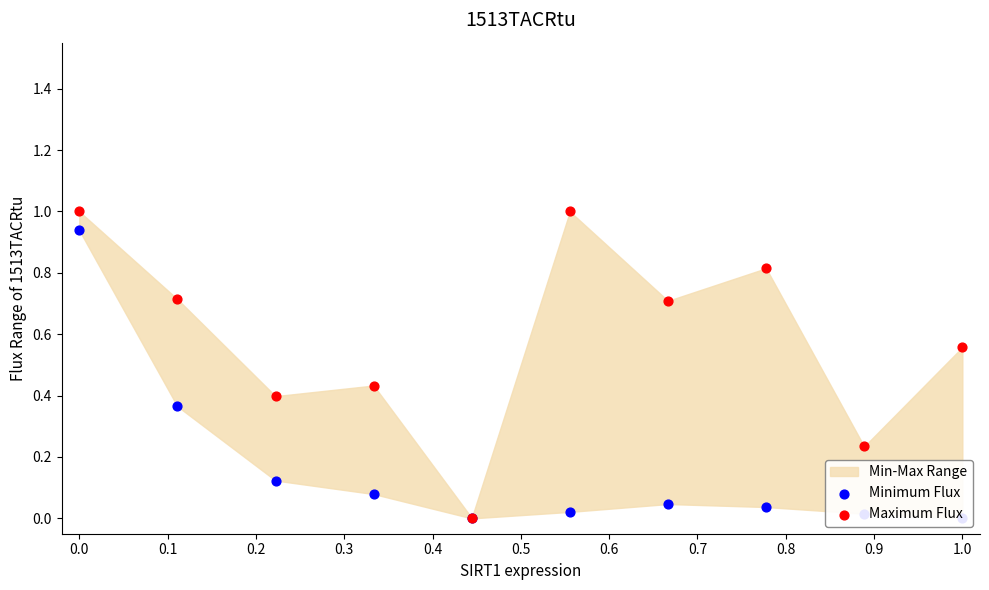

Is the value of Maximum Flux at 0.2 greater than the value of Minimum Flux at 0.2?

Yes